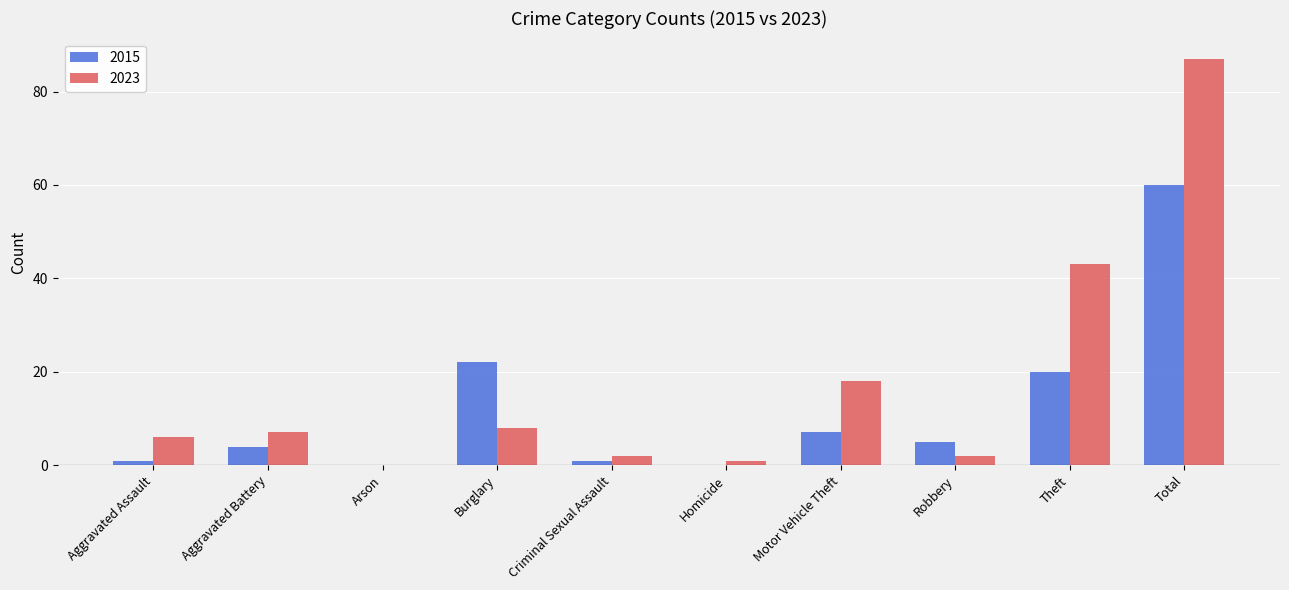

What is the sum of the 2023 values at Aggravated Battery and Robbery?

9